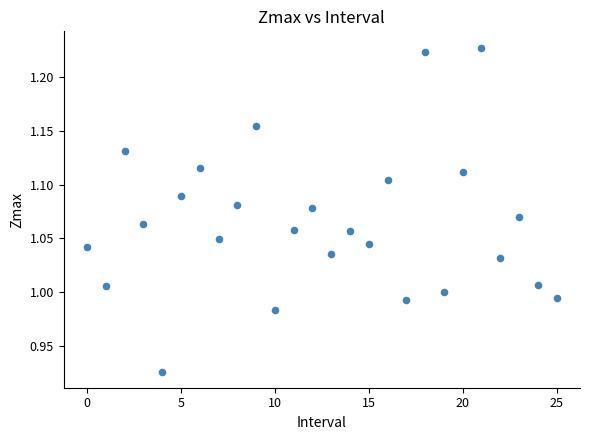

What is the range of Y values (max minus min)?

0.3